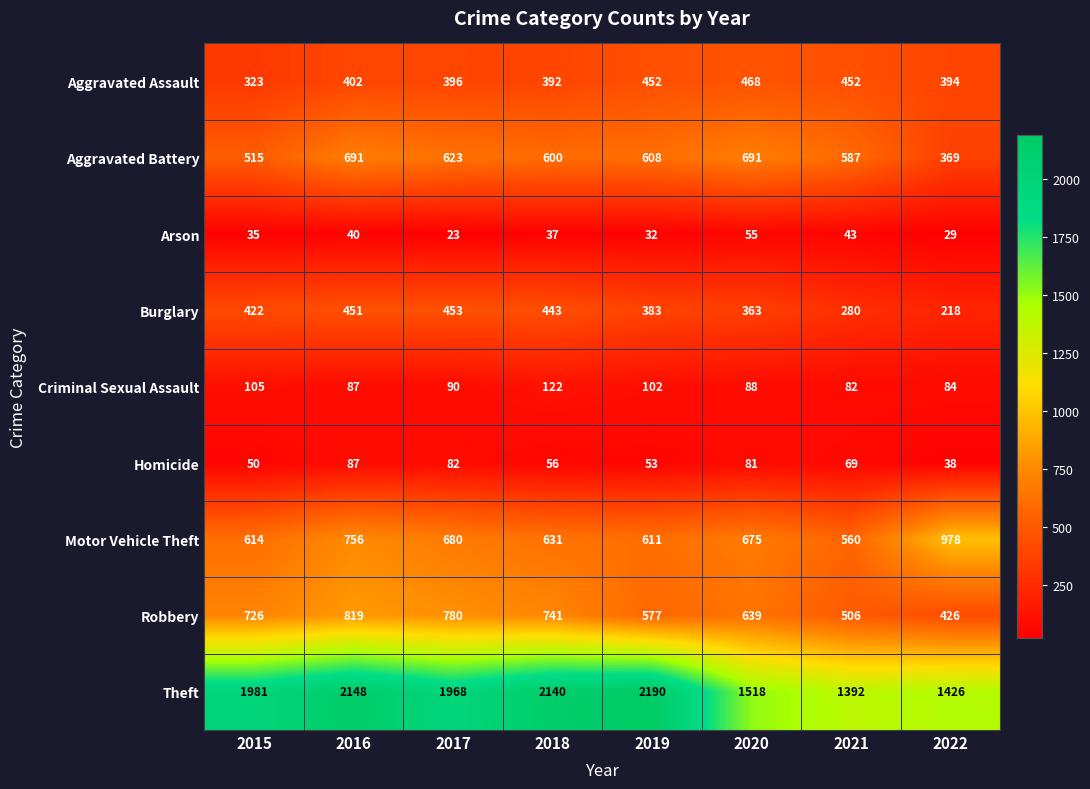

At which category is the sum across all series the highest?

2016